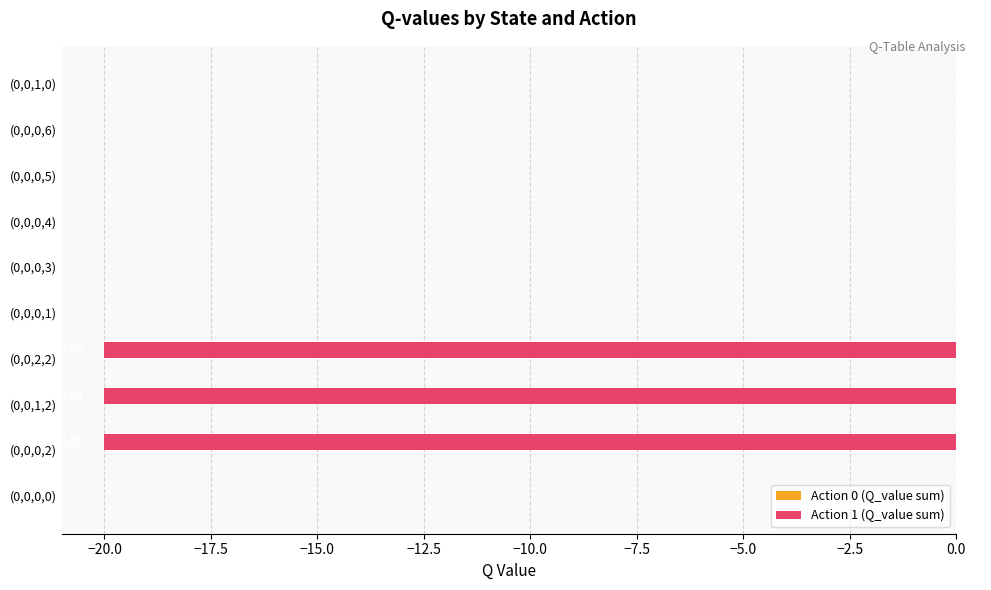

Between (0,0,0,2) and (0,0,0,3), which is larger?

(0,0,0,3)